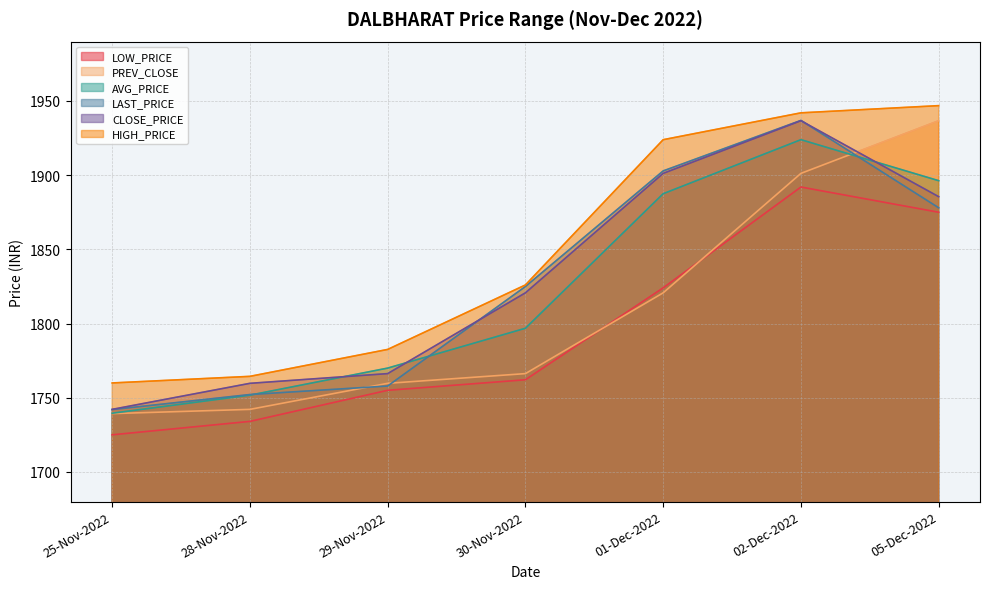

Which label corresponds to the largest value in the chart?

05-Dec-2022